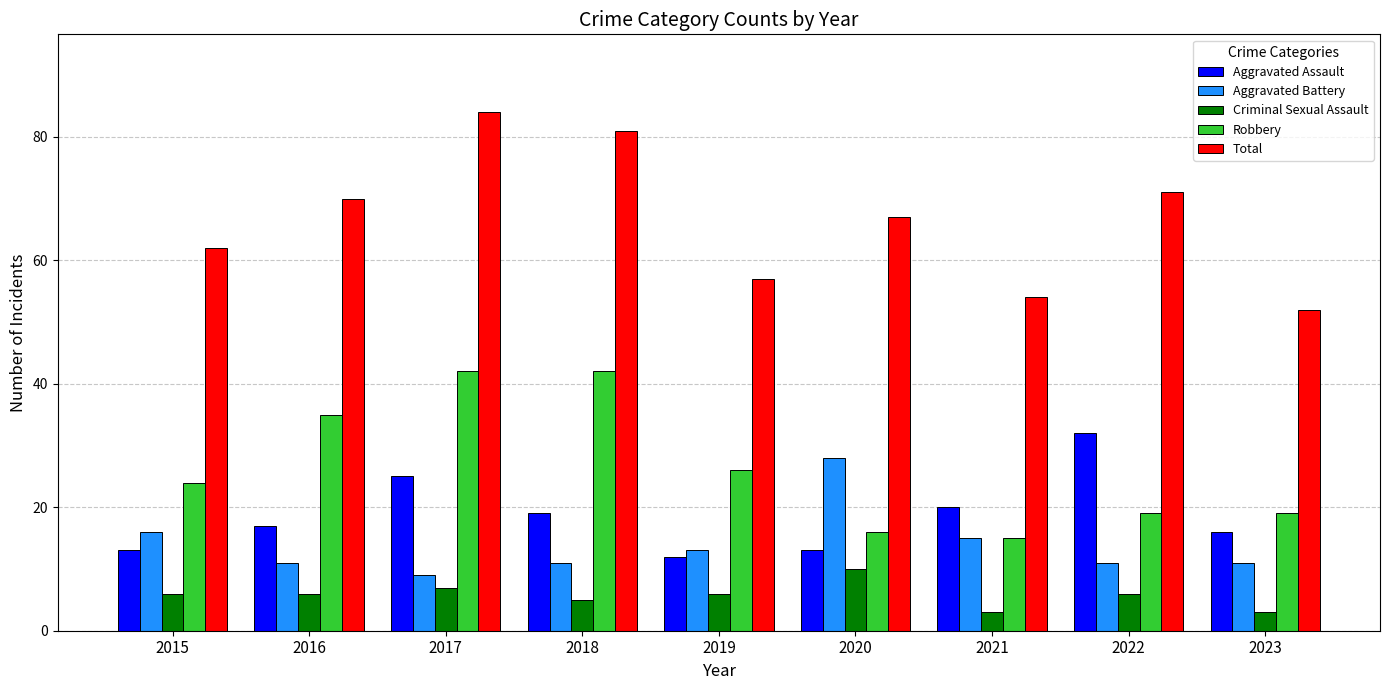

Rank the series by their maximum value, from lowest to highest.

Criminal Sexual Assault, Aggravated Battery, Aggravated Assault, Robbery, Total